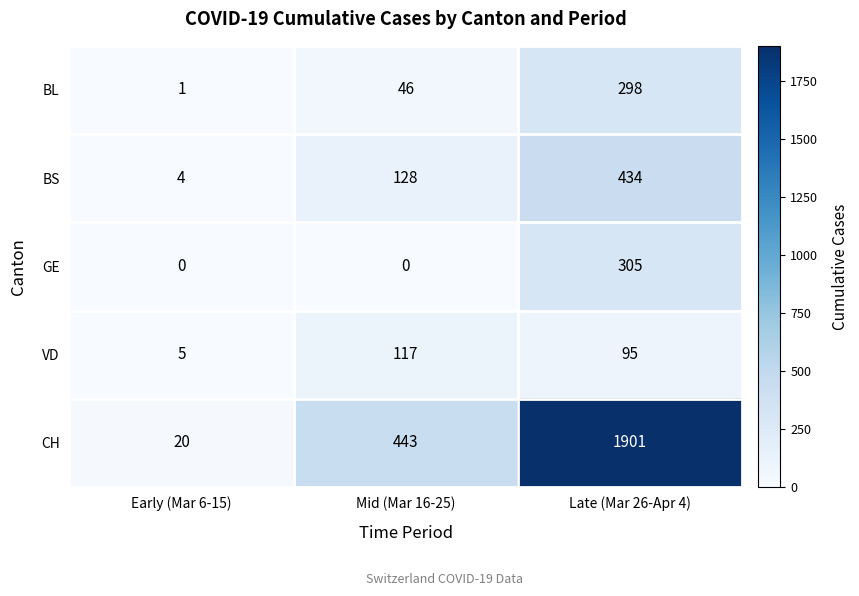

At which label does BS reach its minimum?

Early (Mar 6-15)